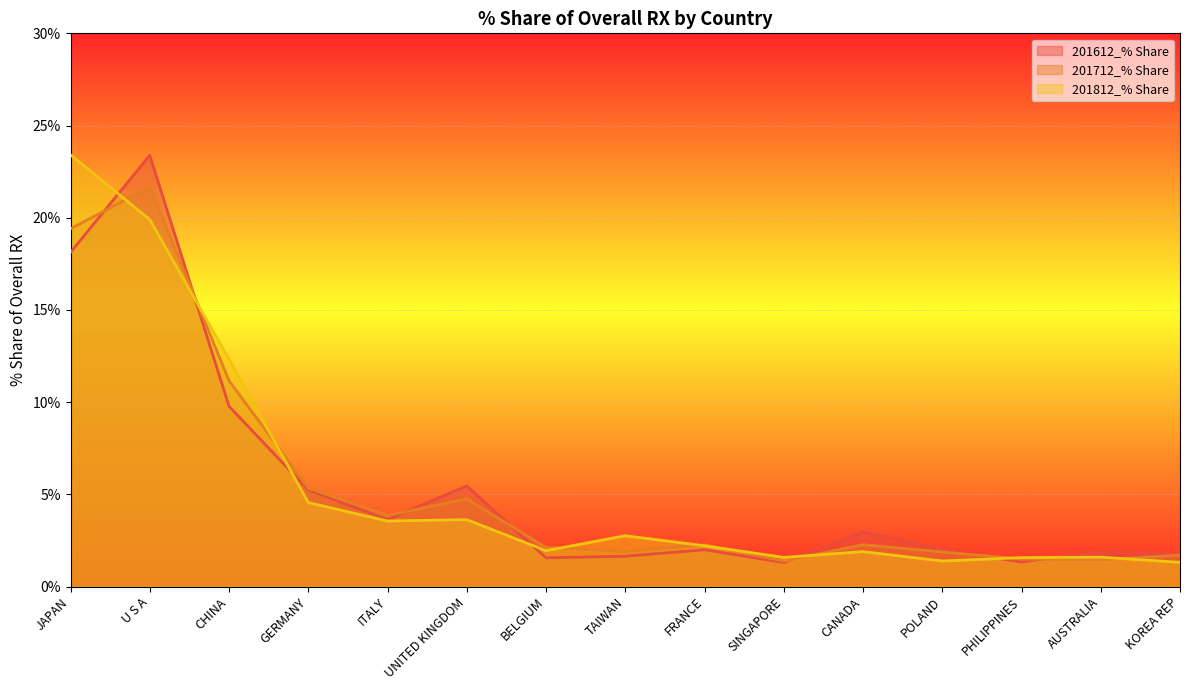

Where is 201712_% Share nearest to the value 11?

CHINA